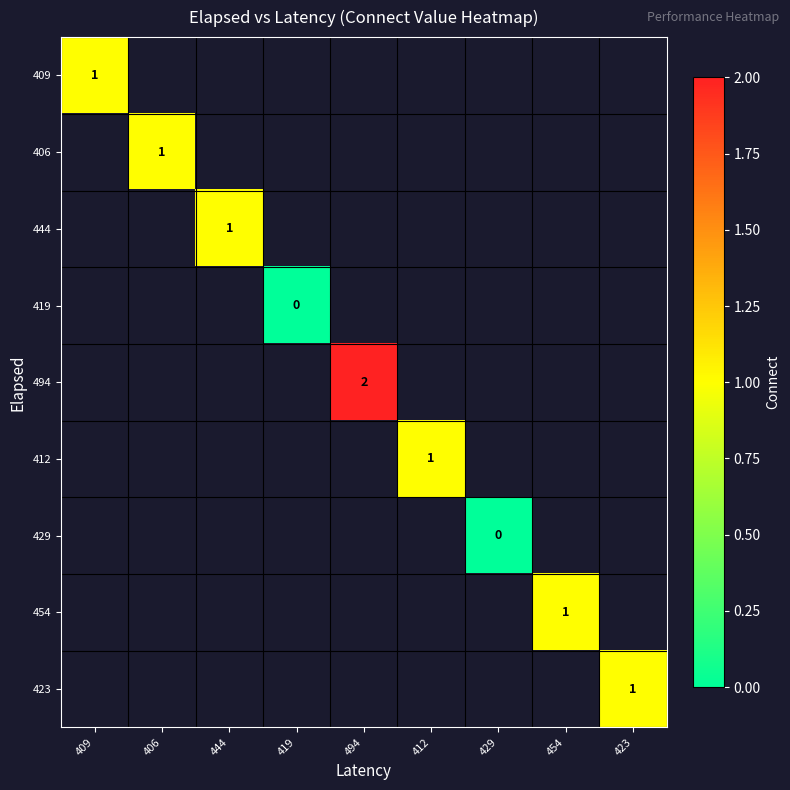

At how many categories does at least one series exceed 1?

1